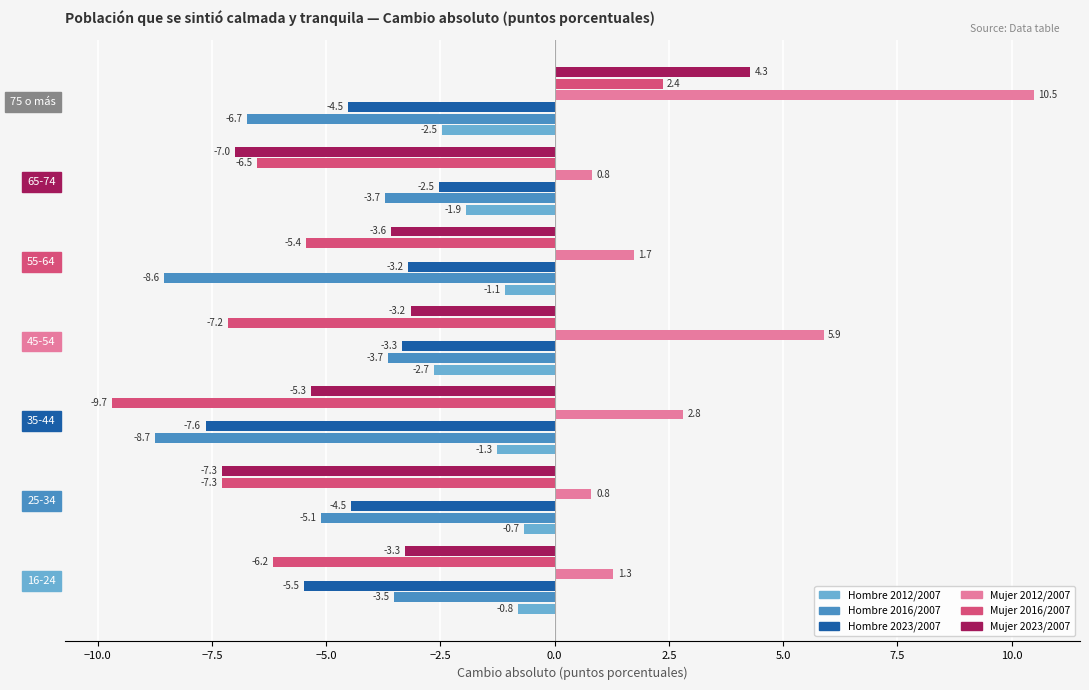

At which category is the sum across all series the highest?

75 o más